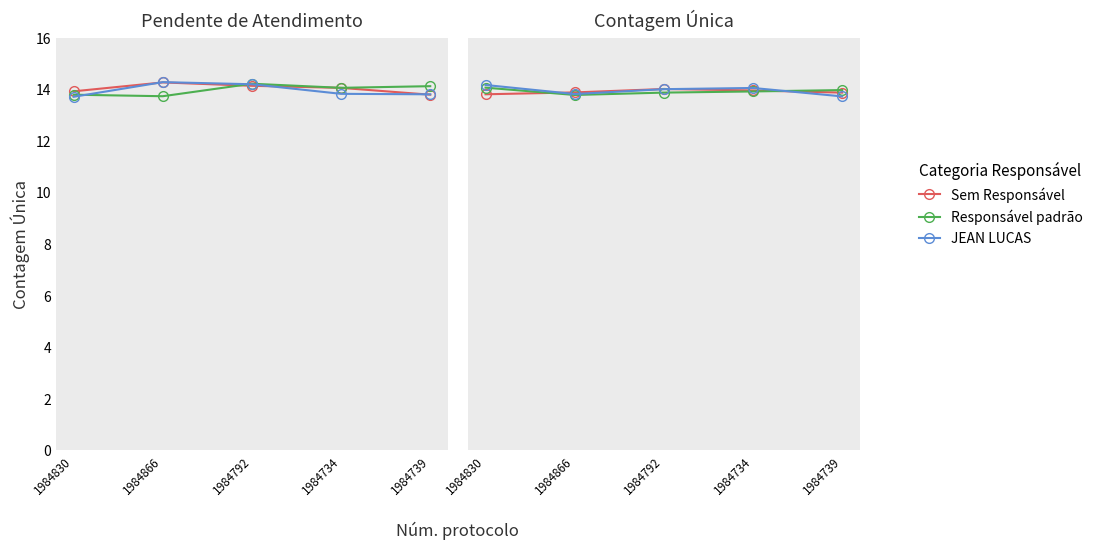

Which category has the highest value across all series?

1984830